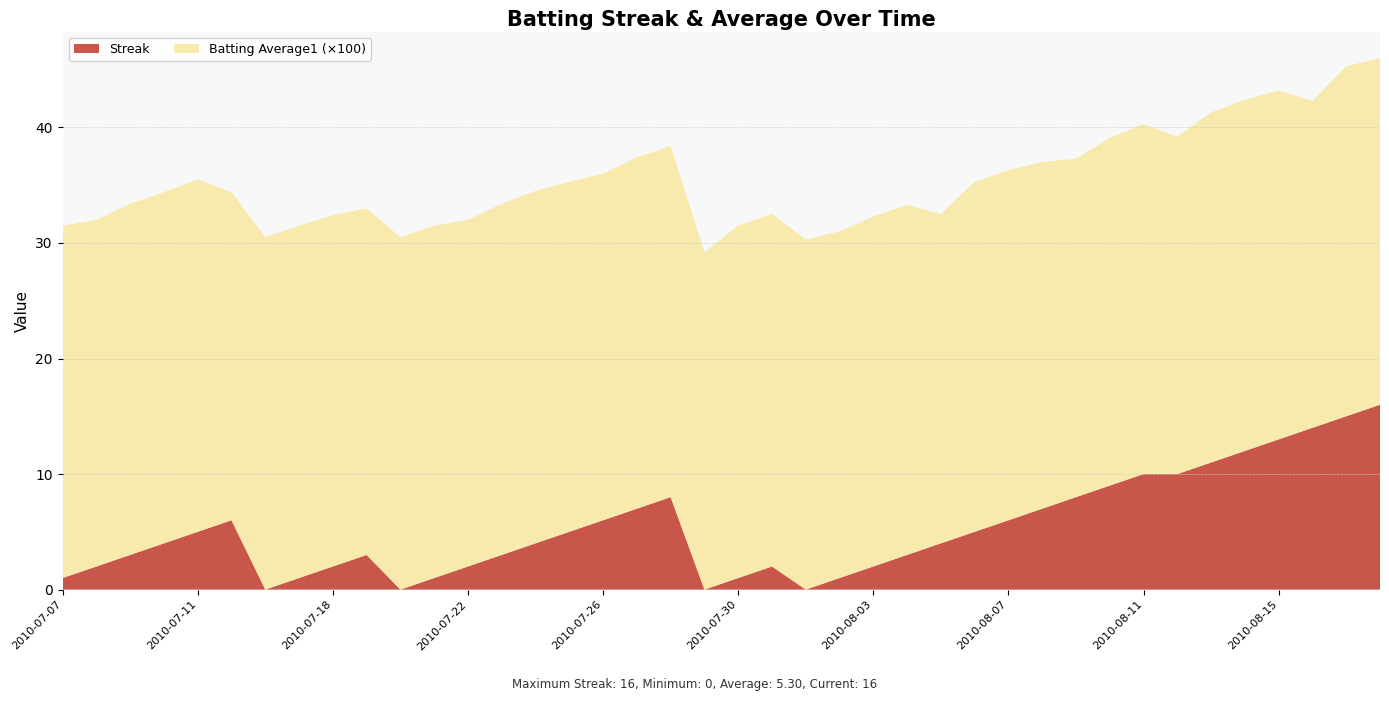

What is the total value across all series at 2010-07-26?

36.0